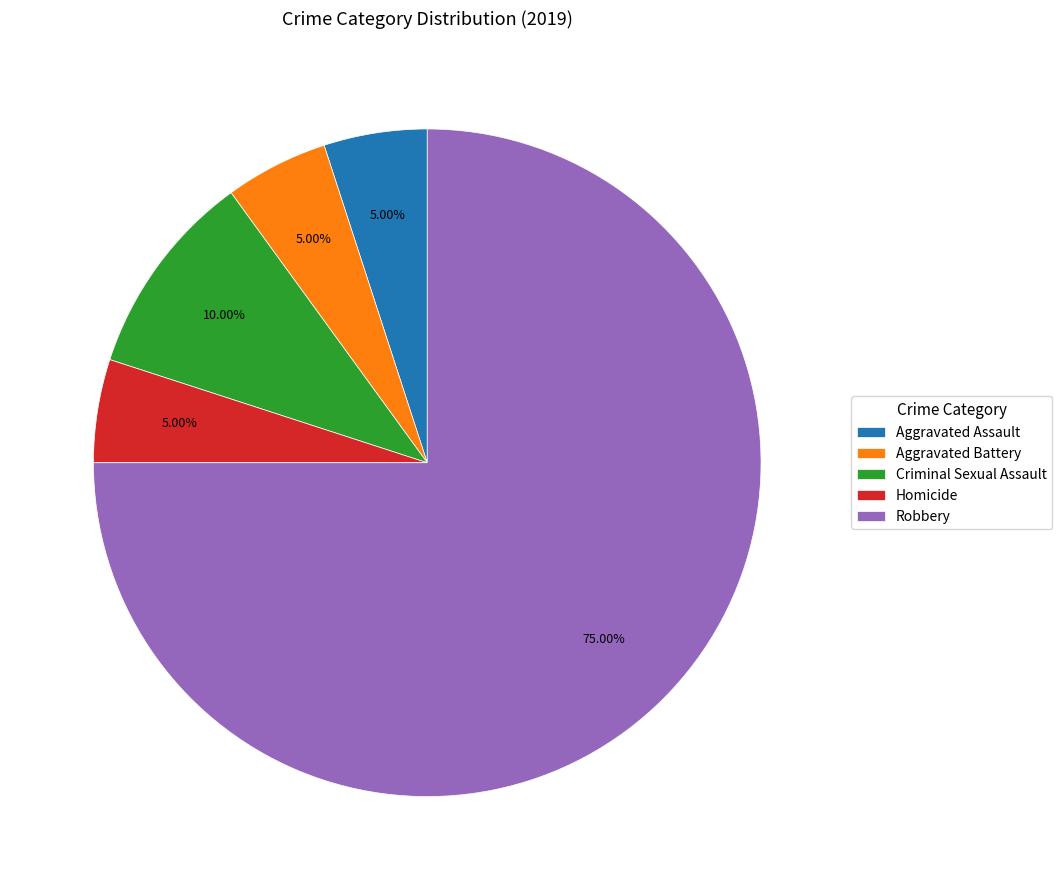

To the nearest percent, what portion does Aggravated Assault represent?

5%